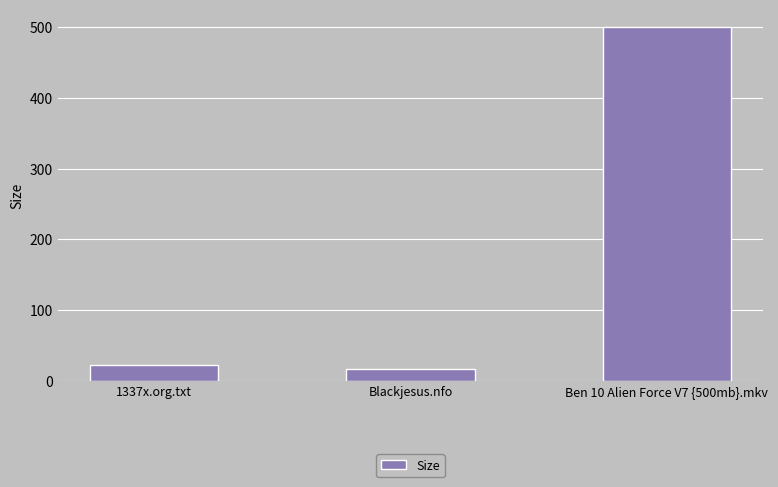

List the labels in order of value, smallest first.

Blackjesus.nfo, 1337x.org.txt, Ben 10 Alien Force V7 {500mb}.mkv